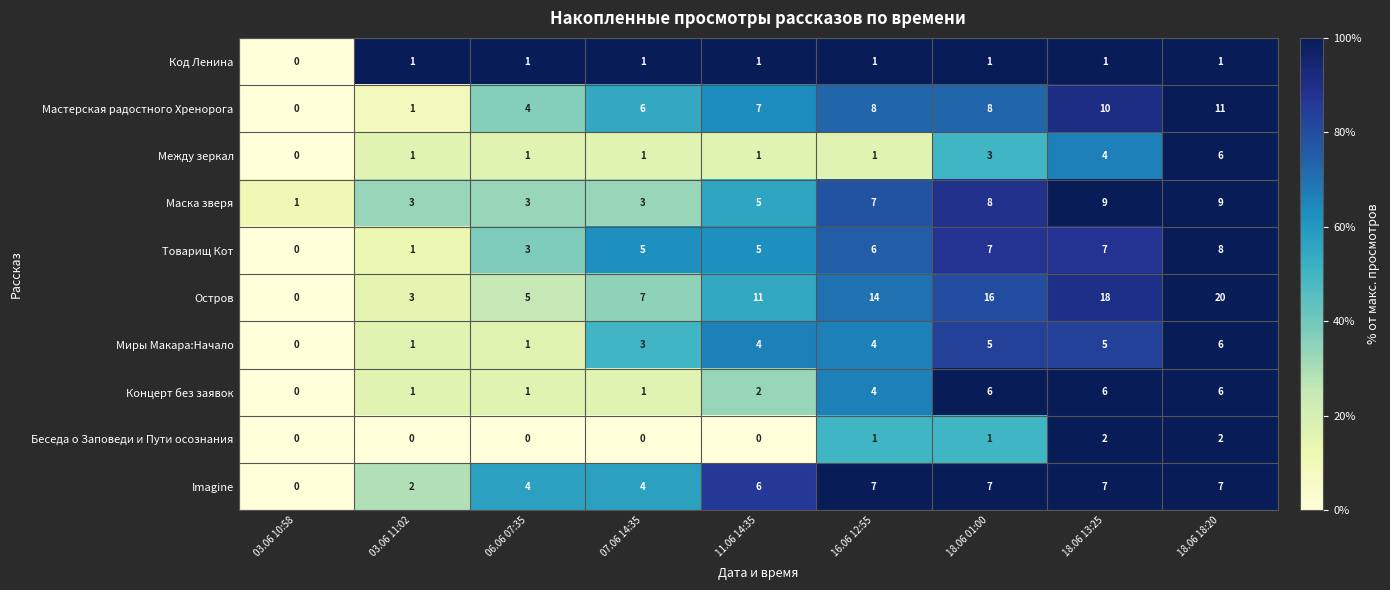

How many series are shown in this chart?

10